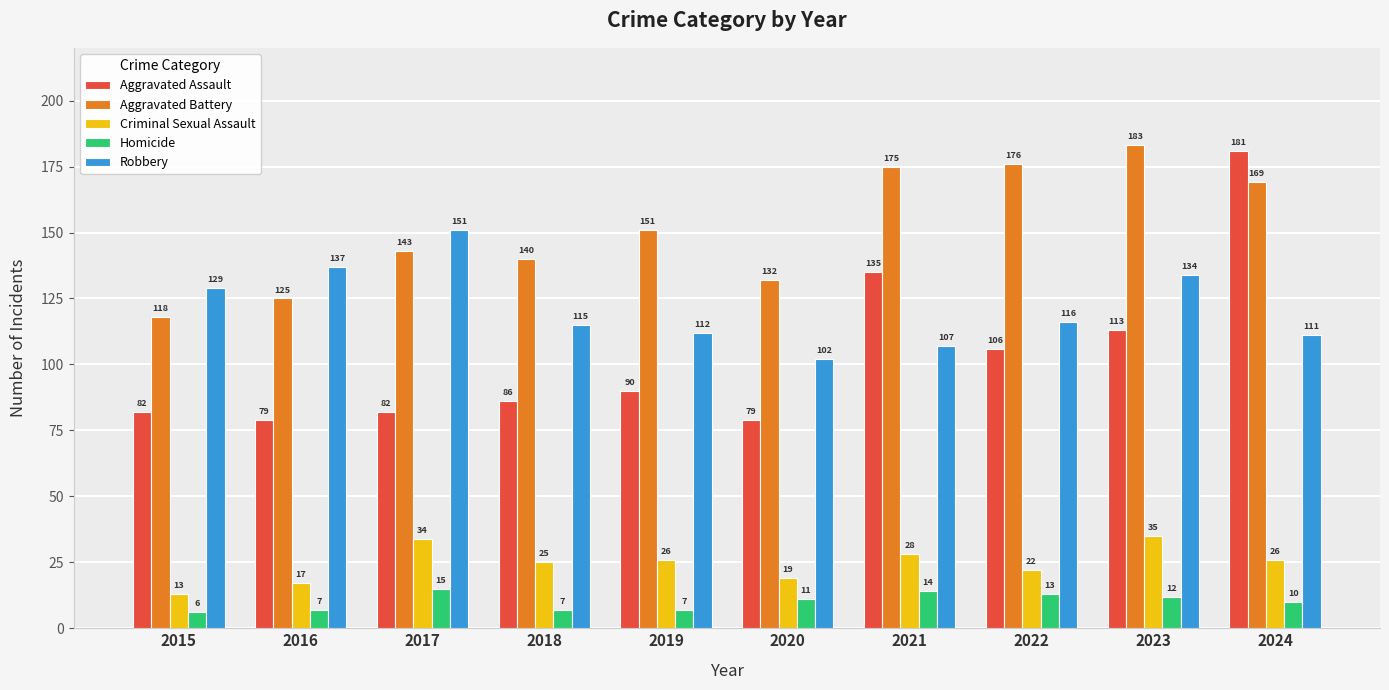

Is it true that Criminal Sexual Assault equals 22 at 2022?

True